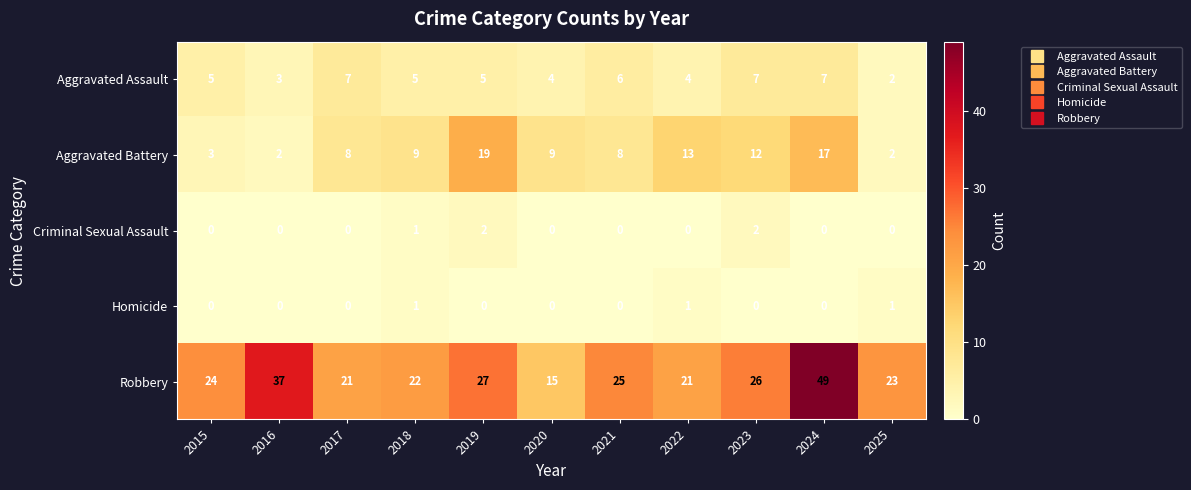

What is the approximate value of Aggravated Battery at 2021, to the nearest 10?

10